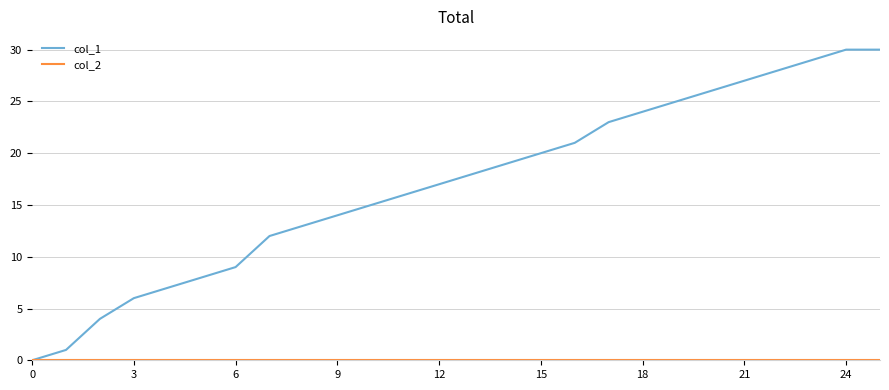

Which series has the largest total across all categories?

col_1